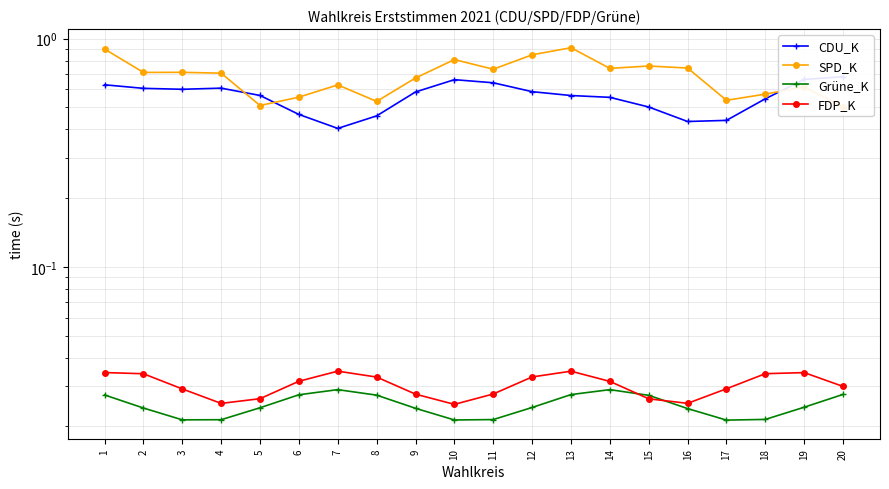

Rank the categories by FDP_K value from highest to lowest.

7, 13, 1, 19, 18, 2, 12, 8, 6, 14, 20, 17, 3, 11, 9, 5, 15, 16, 4, 10